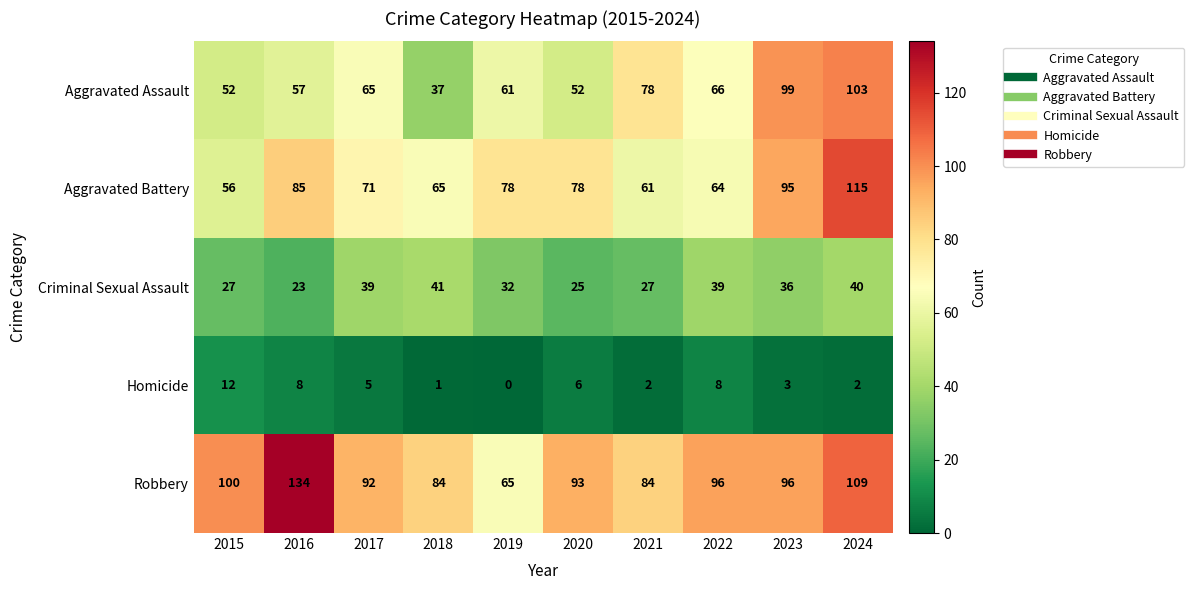

What is the spread (max minus min) of values at 2017?

87